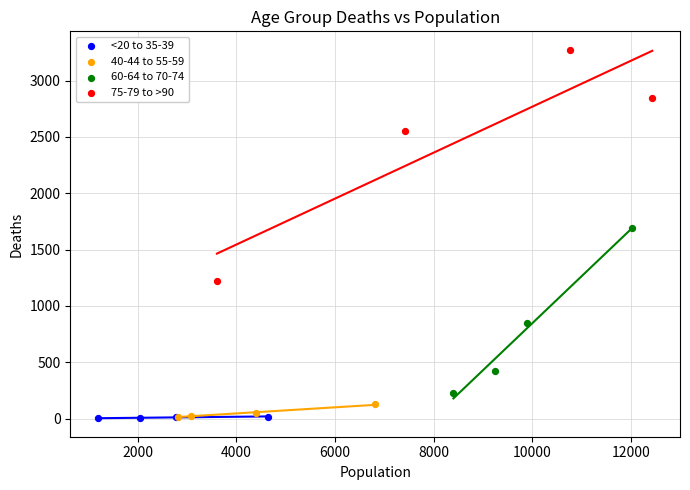

Which series has the largest Y range (max minus min)?

75-79 to >90